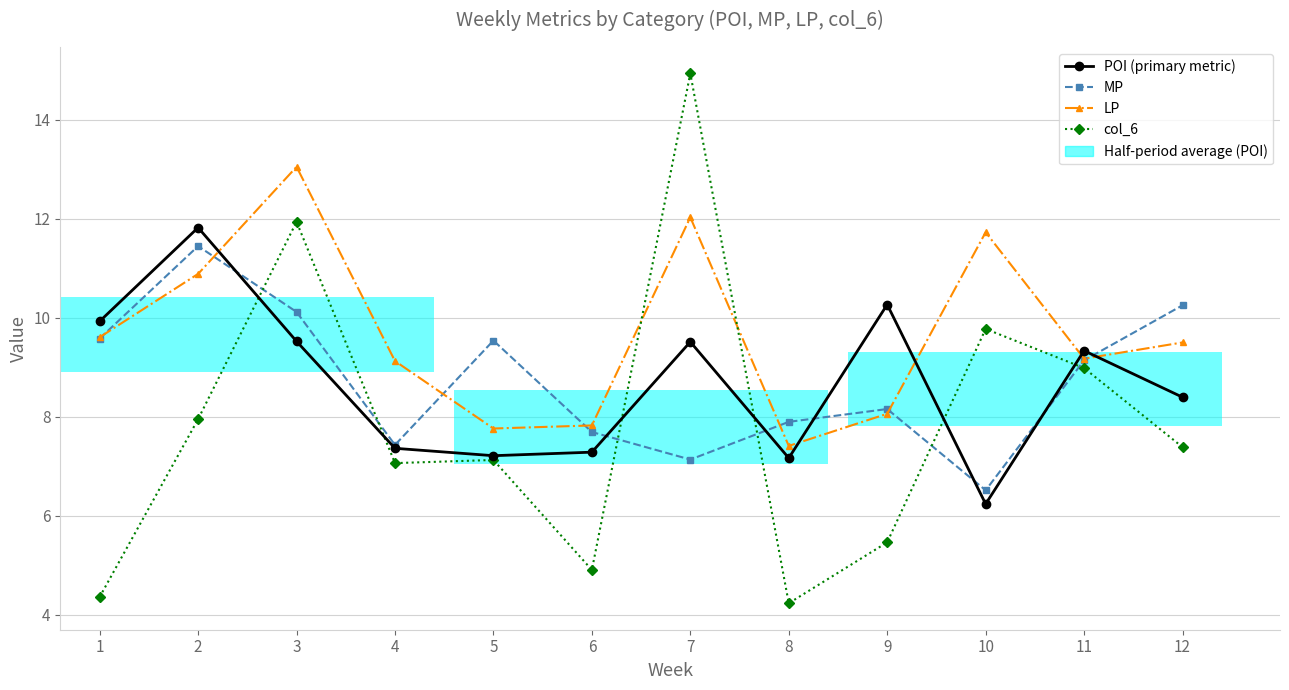

What is the spread (max minus min) of values at 9?

4.8